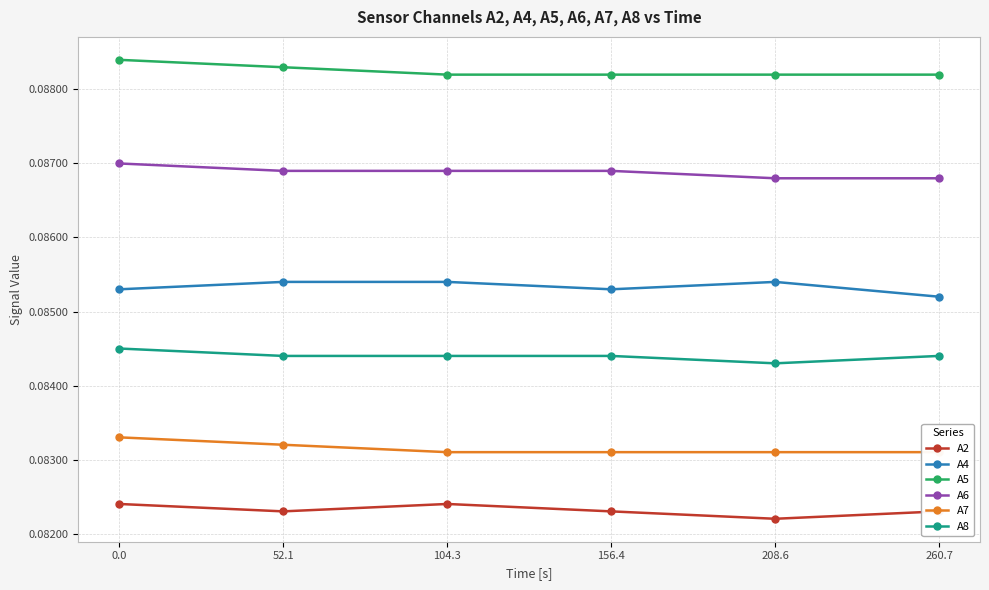

Is this an area chart (filled region under the line)?

No